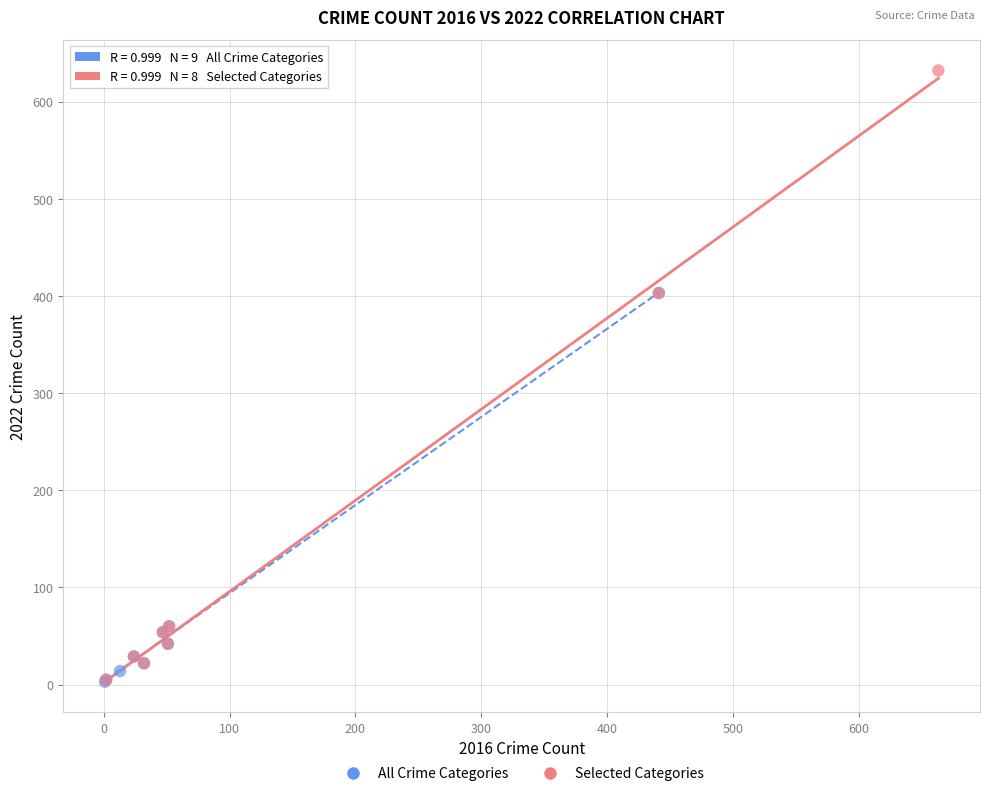

What are all the series names shown in the legend?

All Crime Categories, Selected Categories